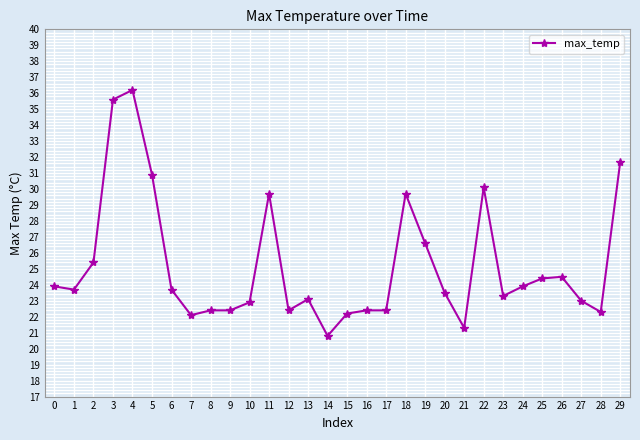

At which category does the data reach its first local peak?

4